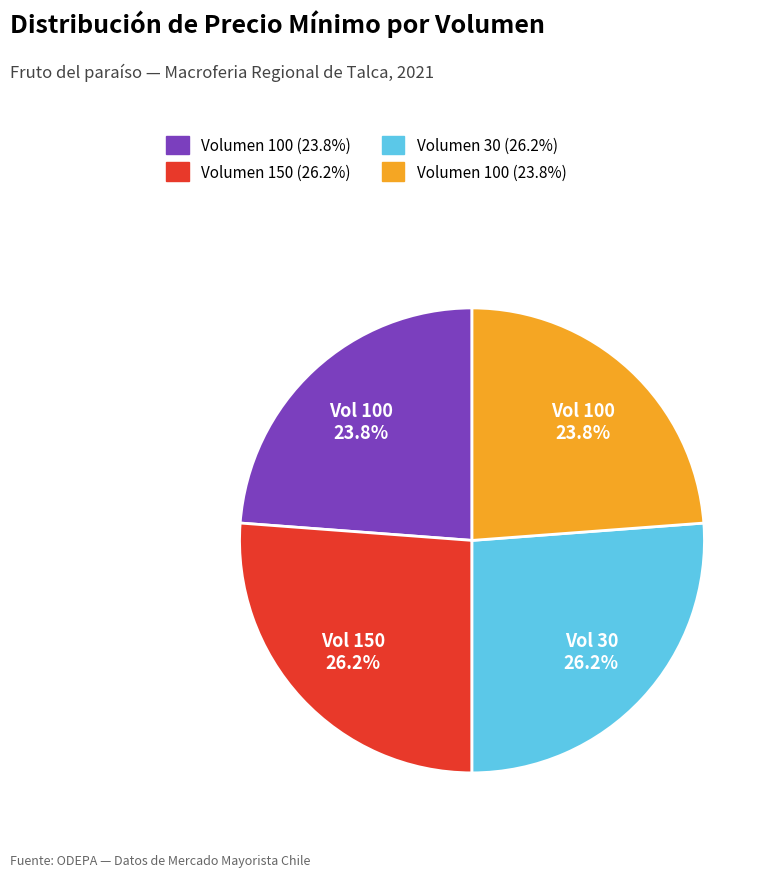

Is there any slice that represents more than half of the pie?

No